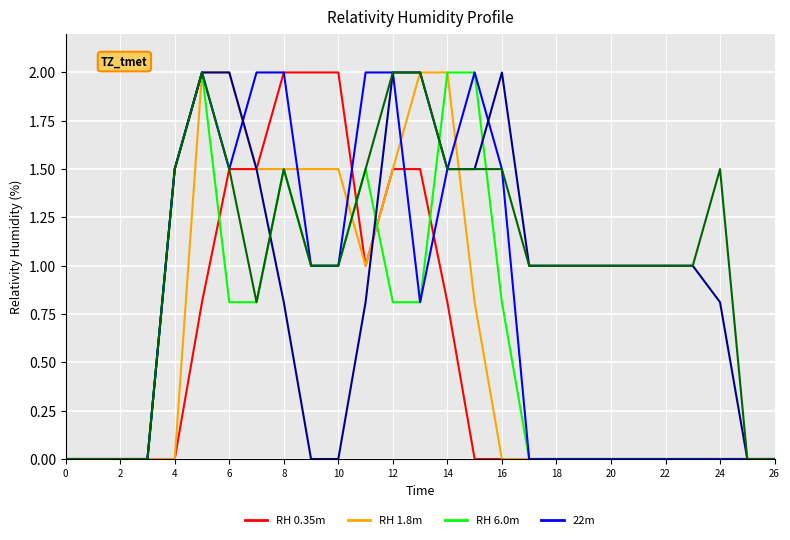

What is the label of the 22nd point from the left?

21